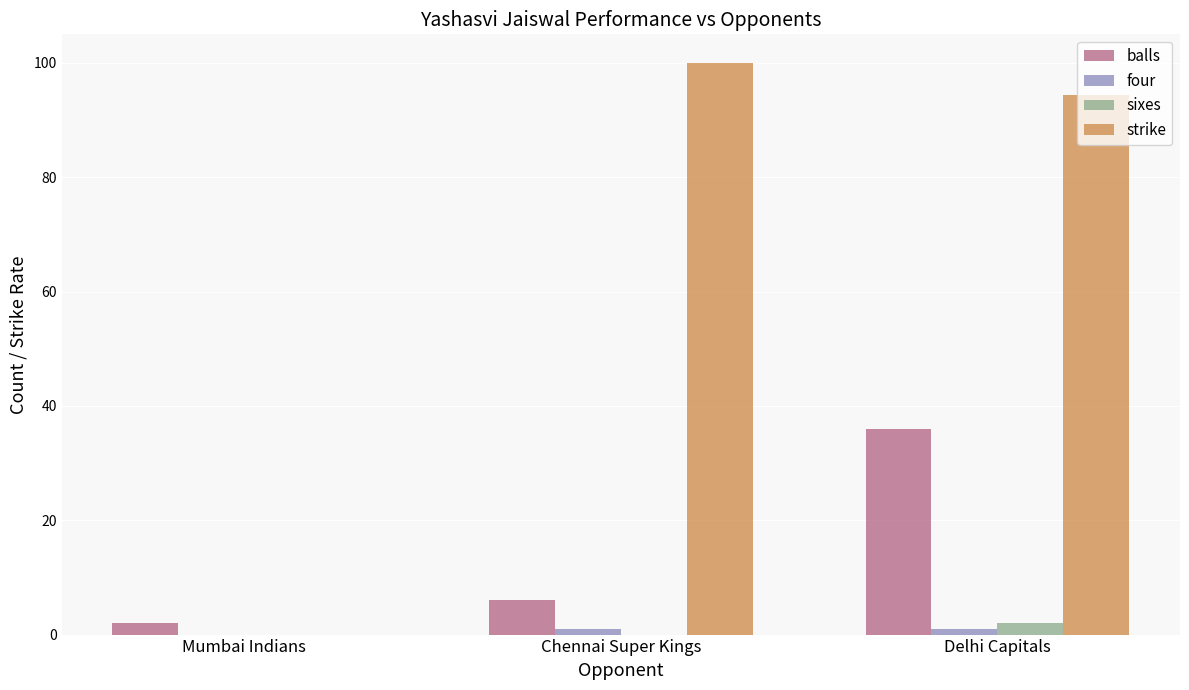

At which category is the sum across all series the highest?

Delhi Capitals